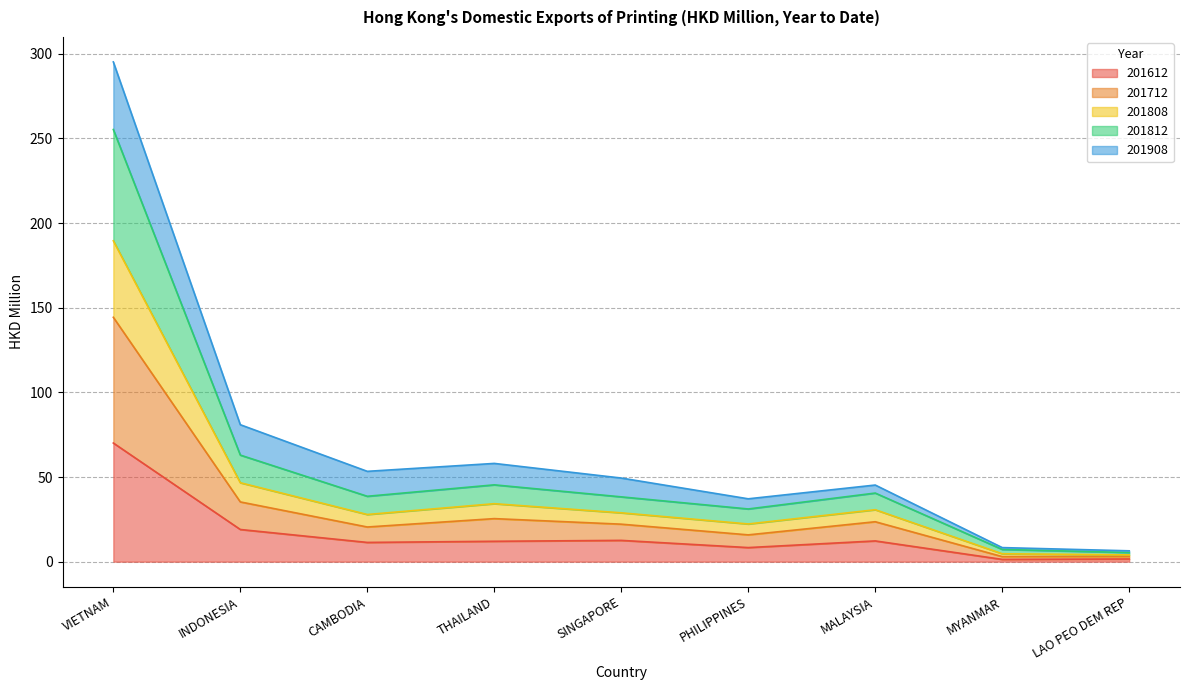

At how many categories does at least one series exceed 249?

1